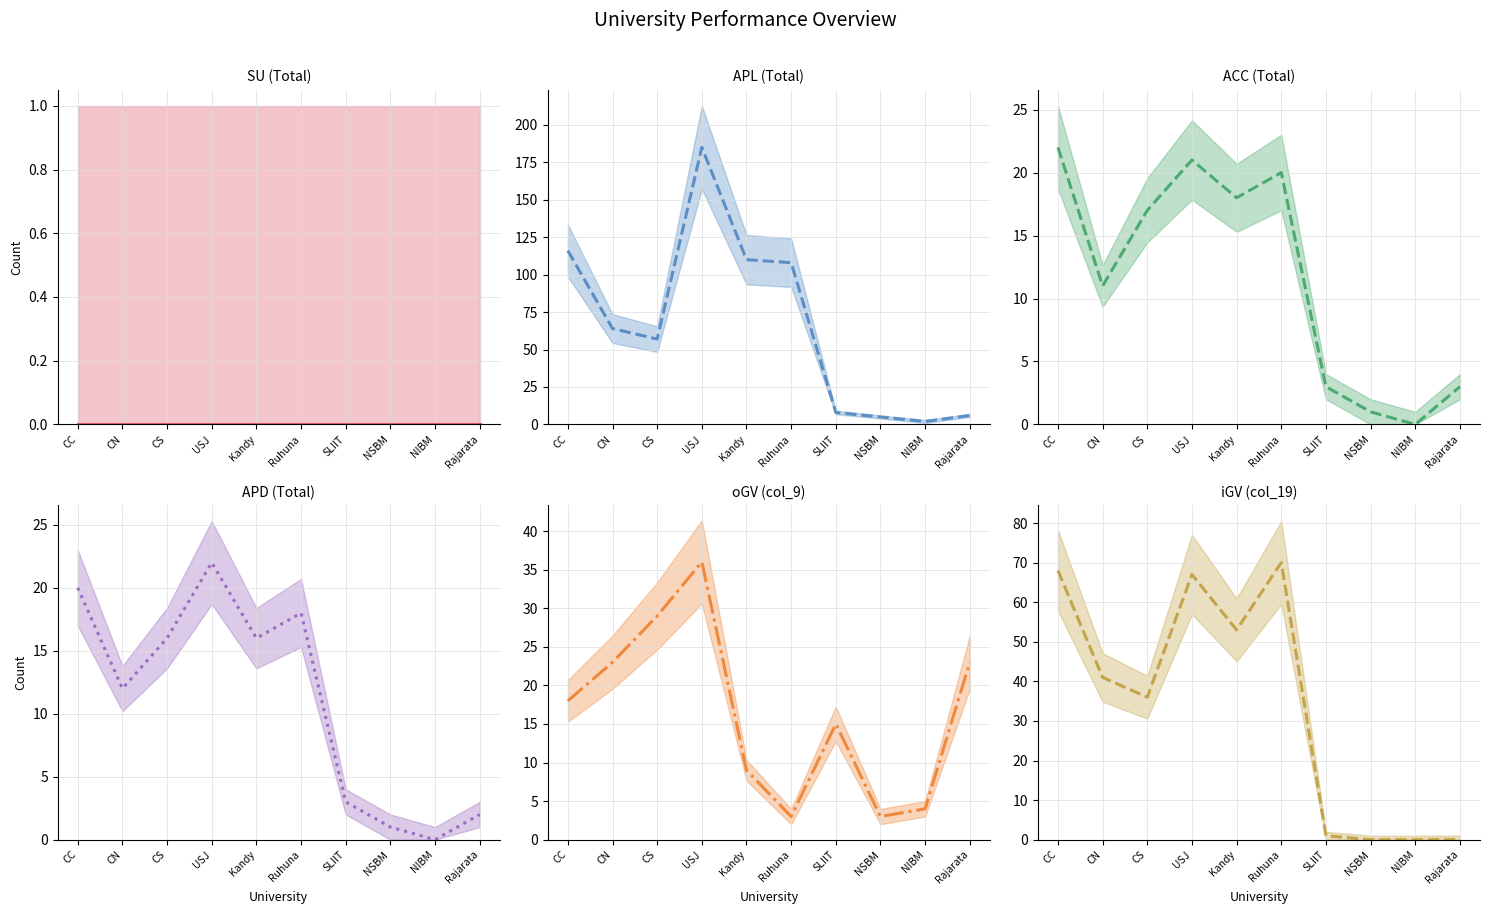

At which category does the chart reach its peak across all series?

USJ